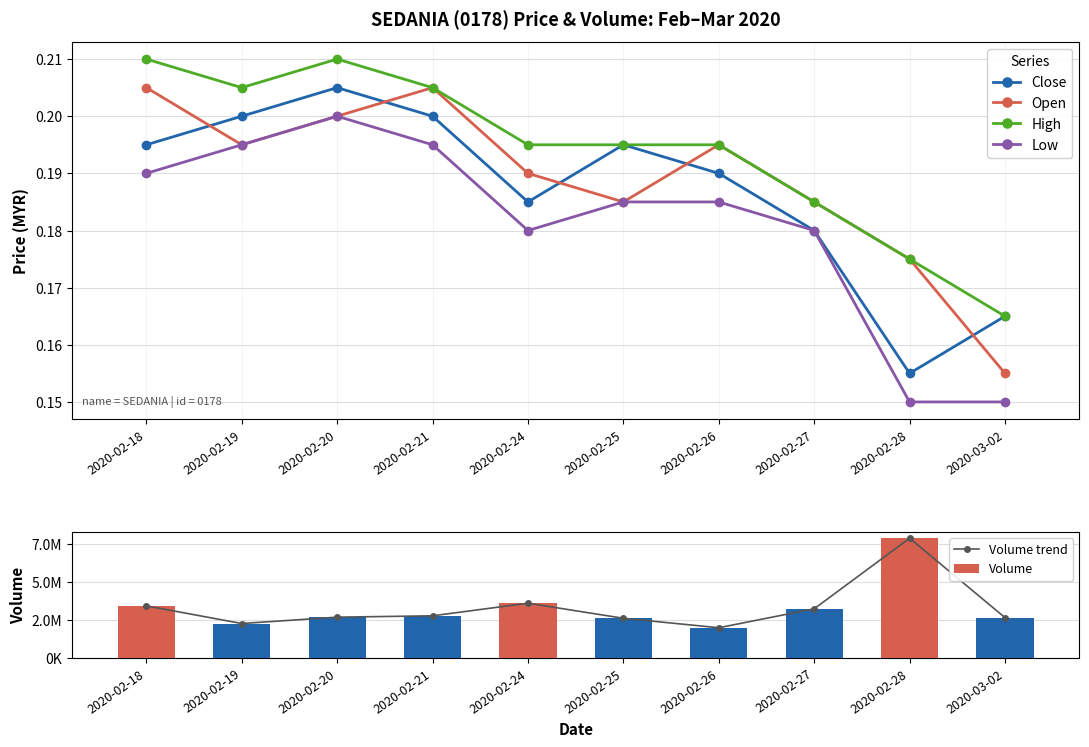

At which category is the sum across all series the highest?

2020-02-28